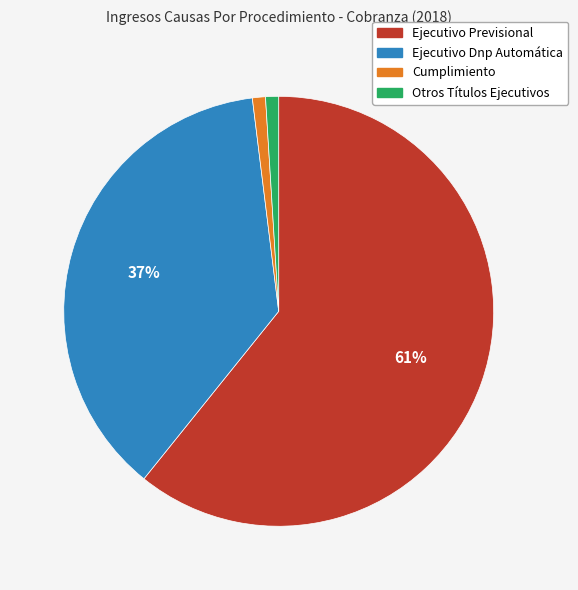

To the nearest percent, what is the difference between the Ejecutivo Previsional and Ejecutivo Dnp Automática slice percentages?

24%